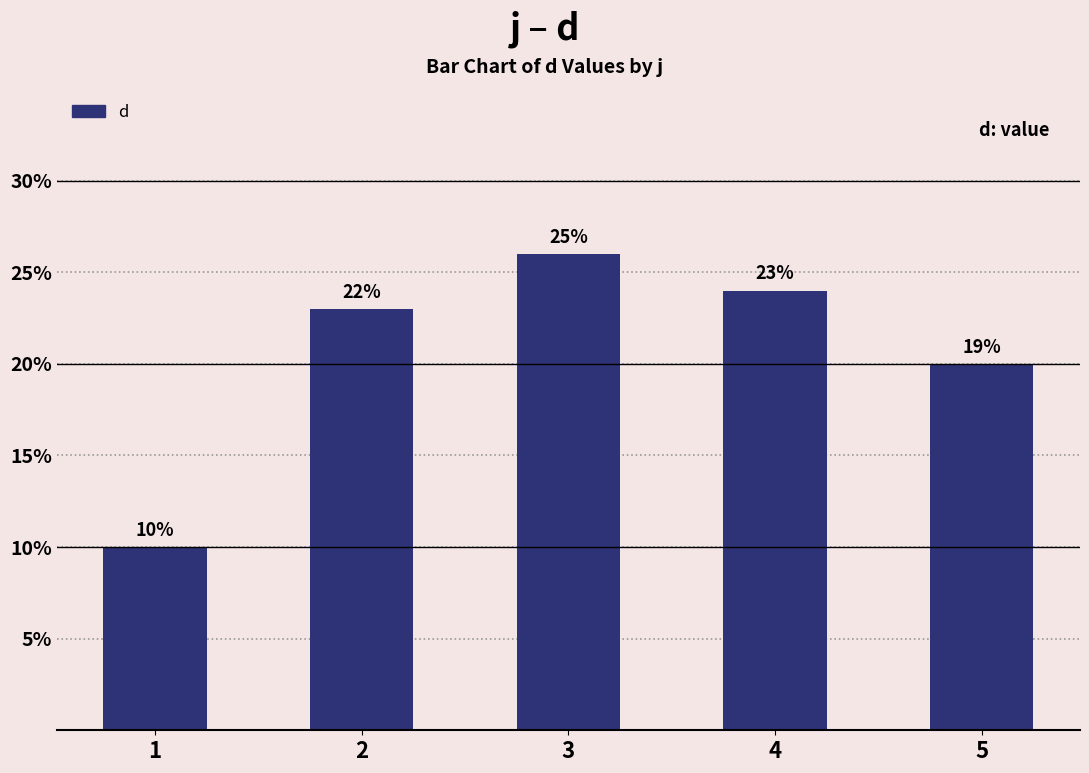

Does the chart contain any negative values?

No